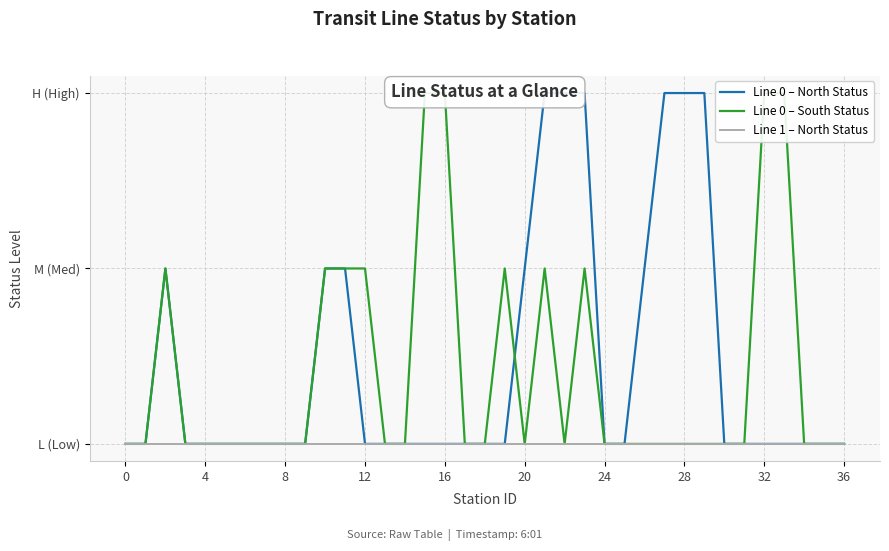

How many values in the Line 0 – North Status series exceed 0?

11